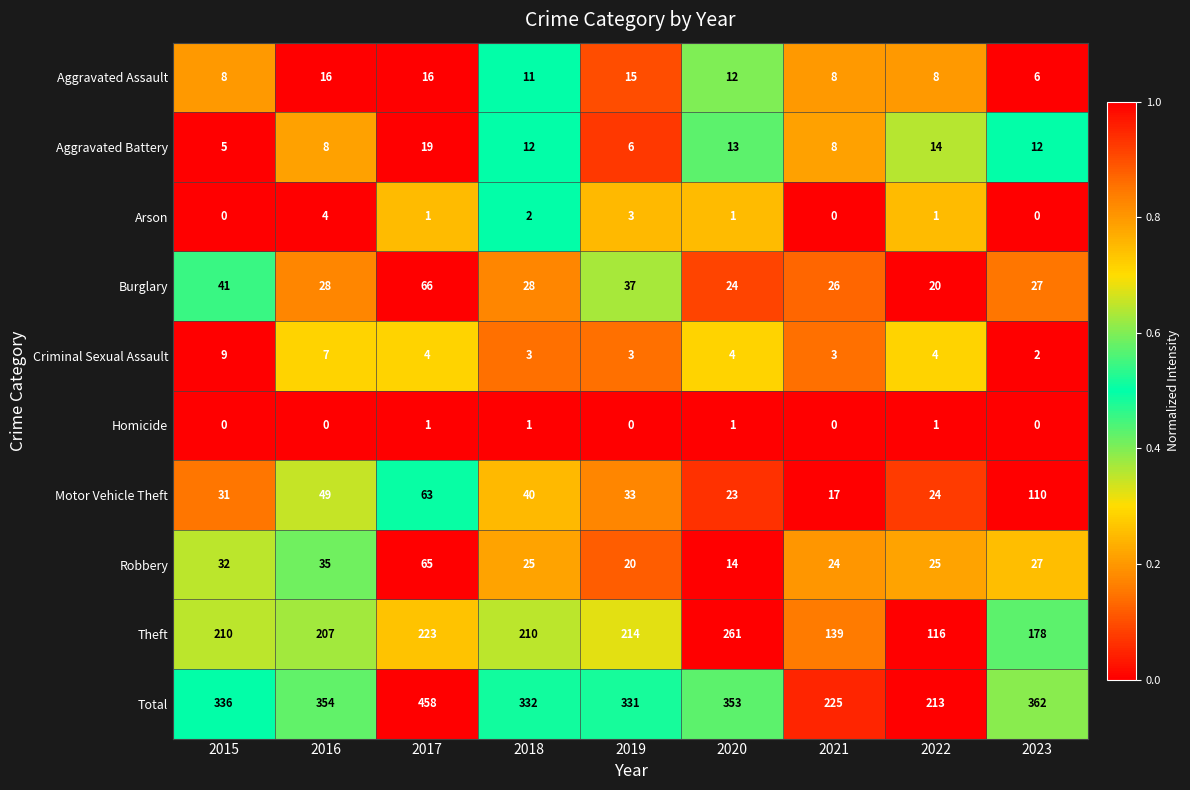

Is it true that Homicide equals 0 at 2020?

False